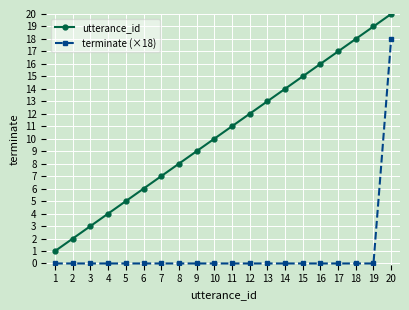

Does the chart display data point markers on the line(s)?

Yes